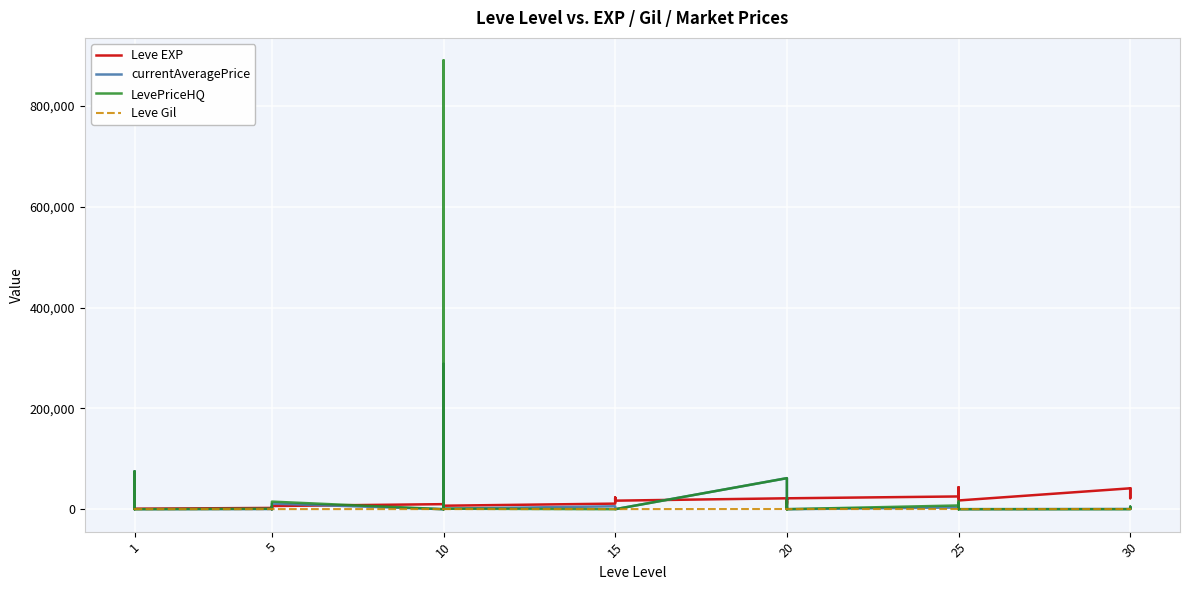

At how many categories does at least one series exceed 858295?

1